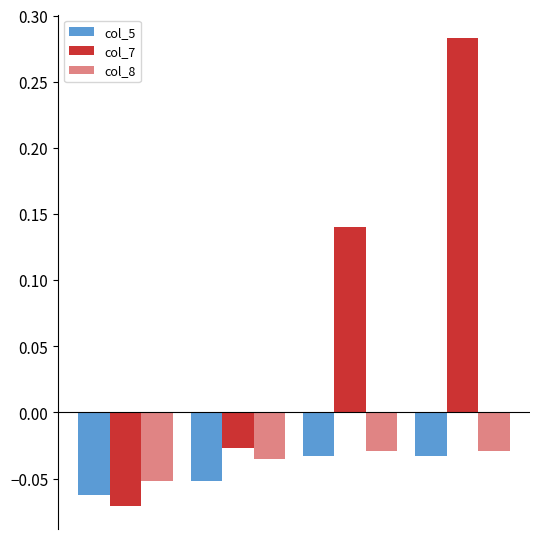

How many data points in col_7 are less than 0?

2